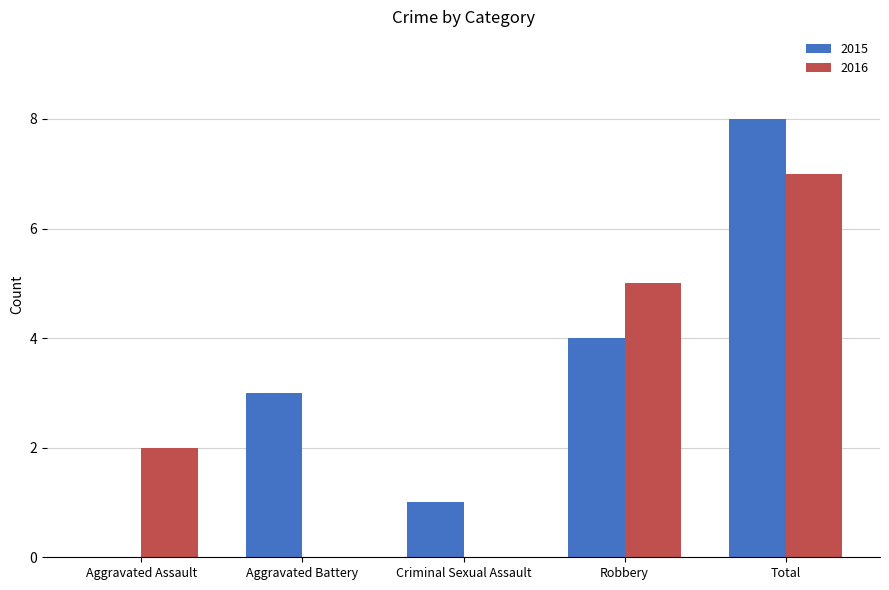

How many data points does each series have?

5